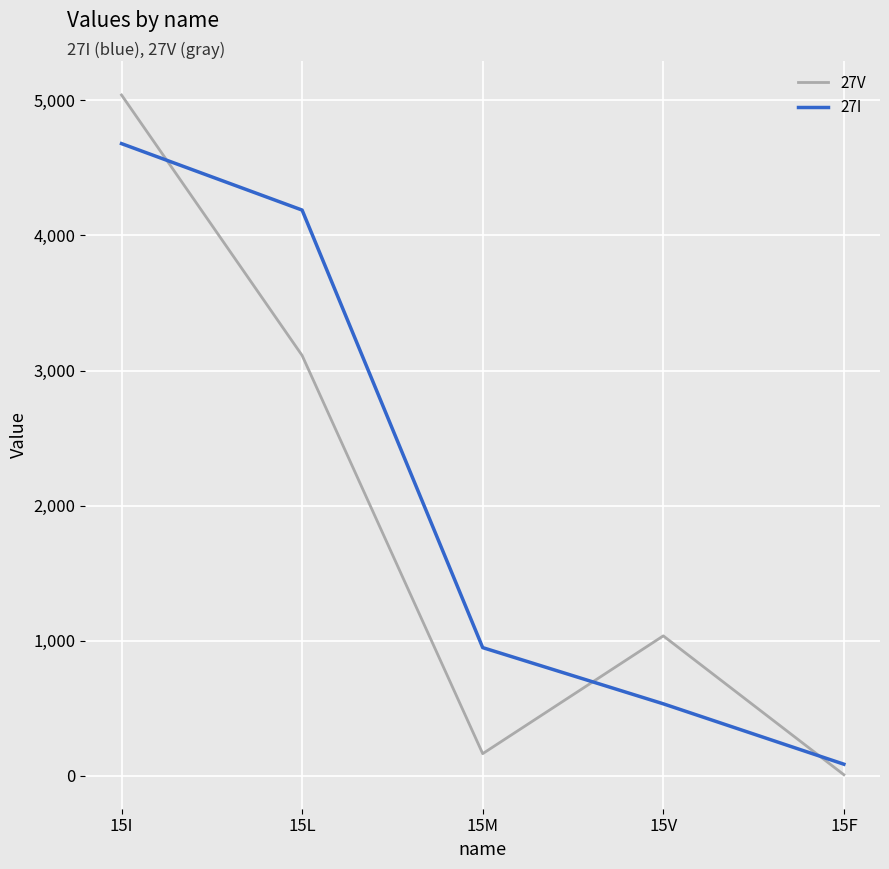

Where is the first local maximum for 27V?

15V